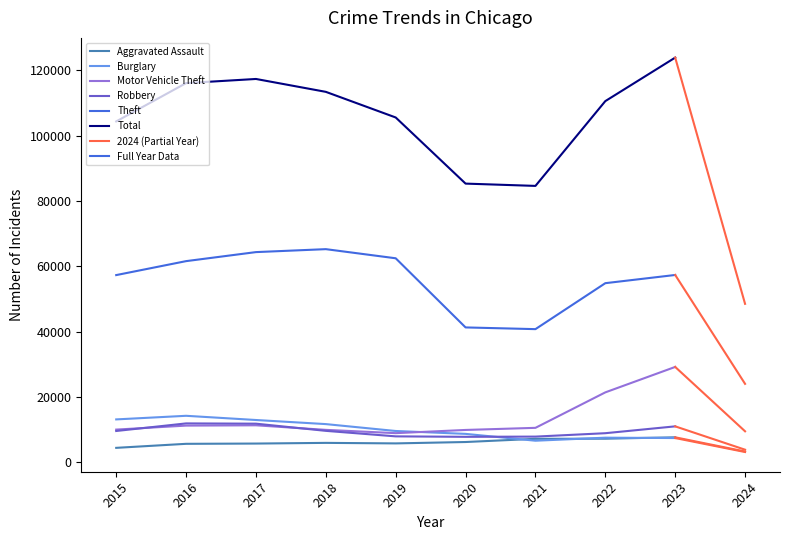

How many lines are shown in the chart?

6